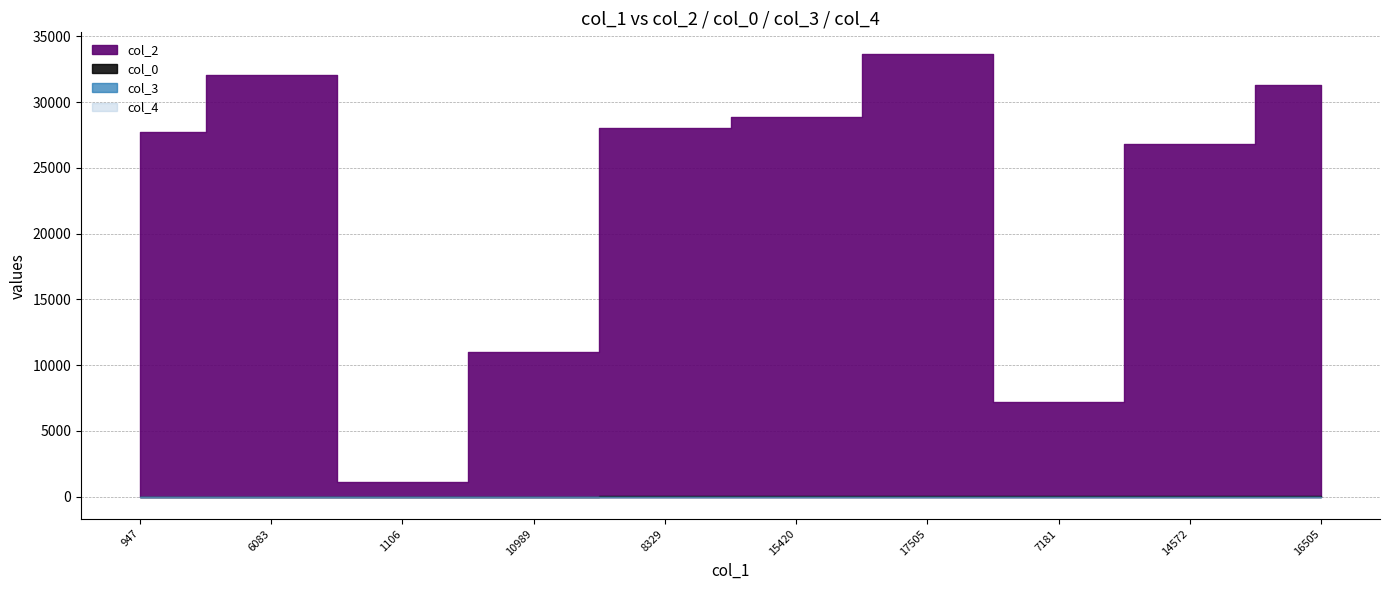

What is the minimum value for col_2?

1106.0